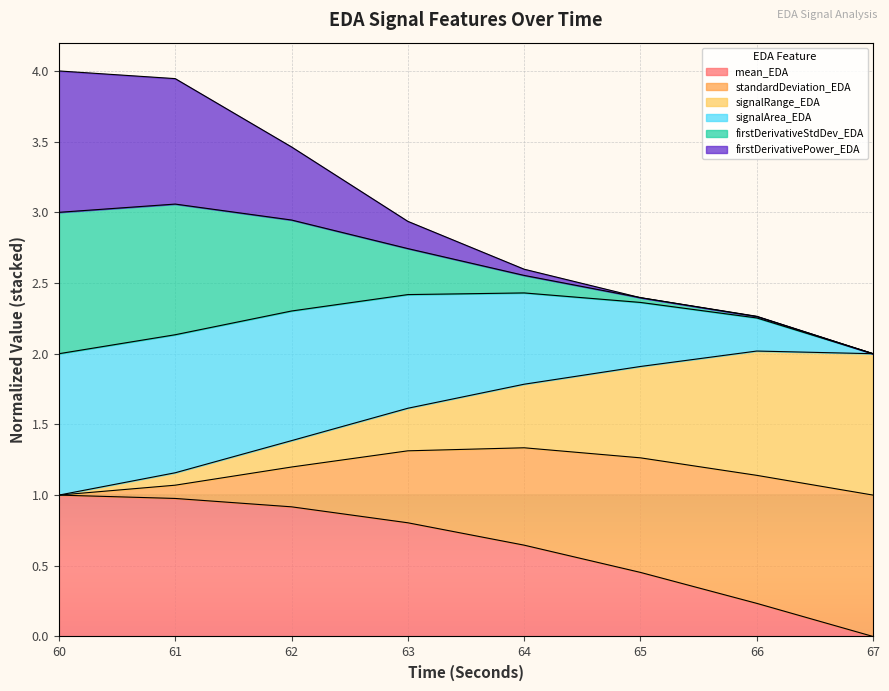

What value does the mean_EDA series have at 61?

1.0